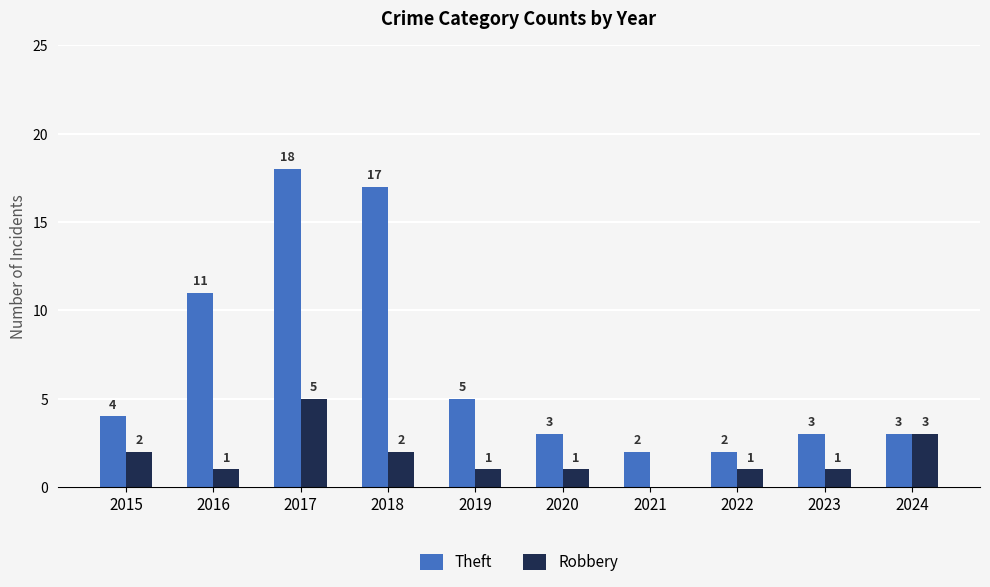

How many categories are shown in the chart?

10